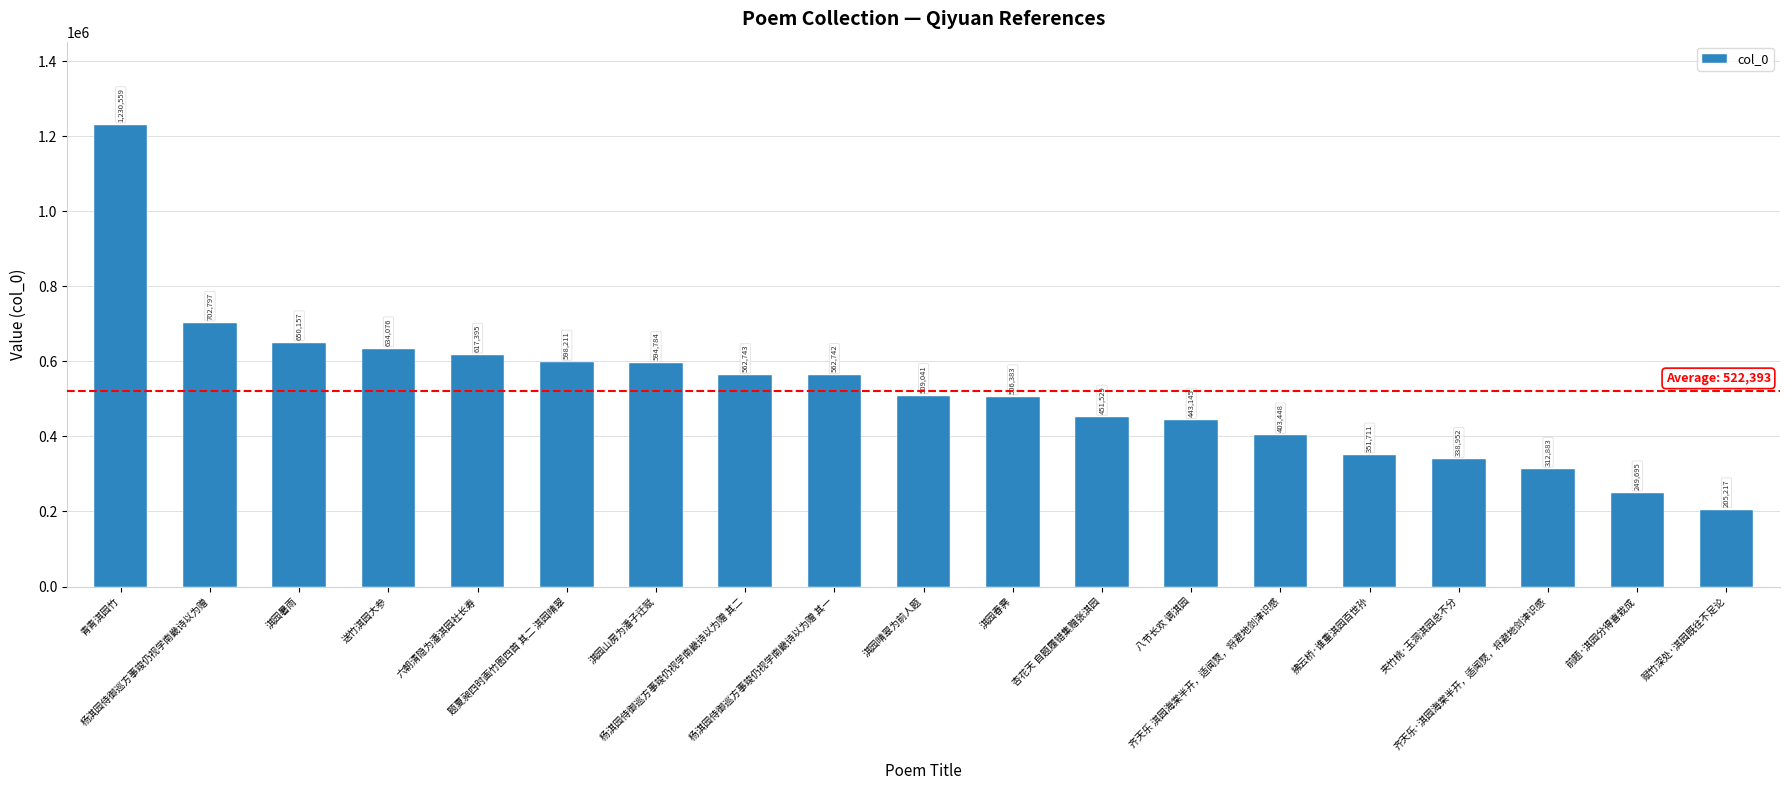

What is the approximate value at 拂云桥·谁重淇园百世孙?

351711